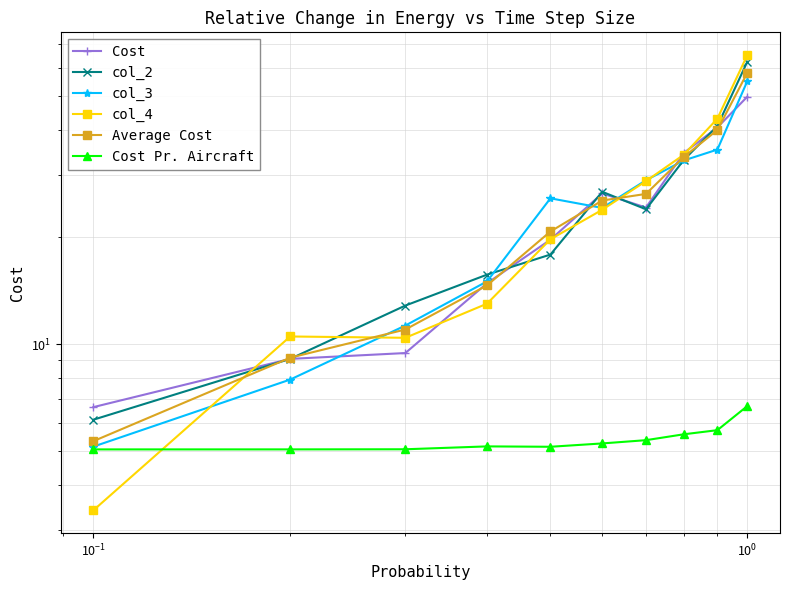

How many distinct data groups are displayed?

6